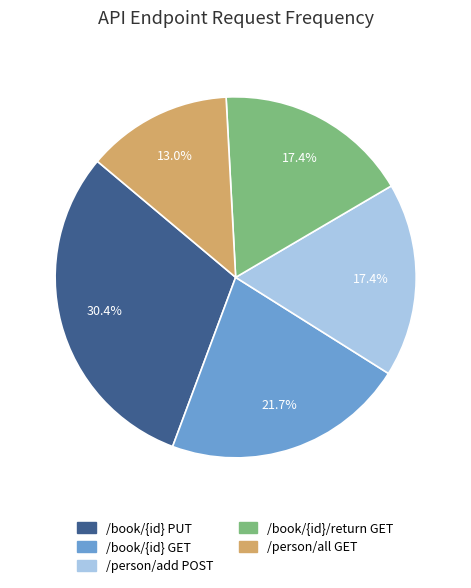

To the nearest percent, what is the difference between the largest and smallest slice percentages?

17%